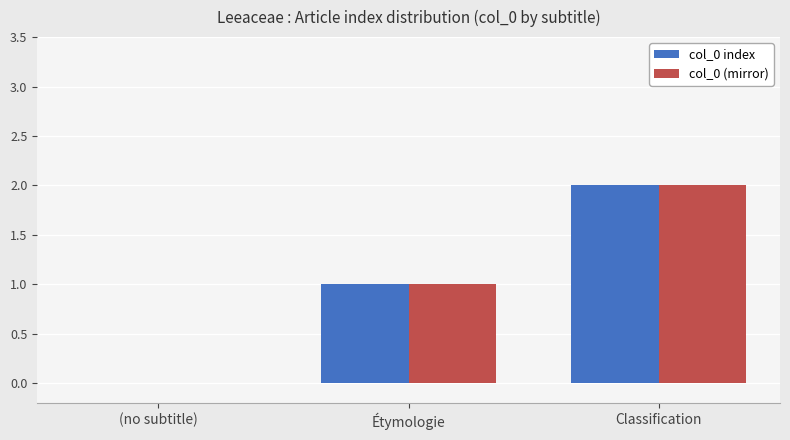

Is it true that col_0 (mirror) equals 0 at (no subtitle)?

True